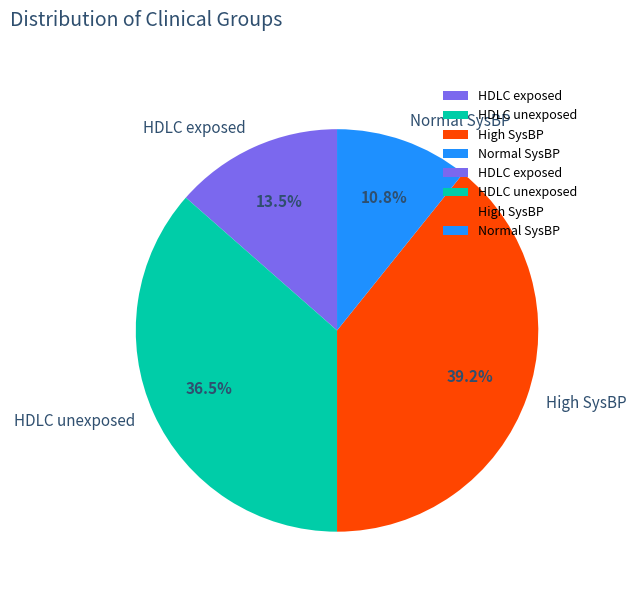

Is the sum of HDLC exposed and Normal SysBP greater than half?

No